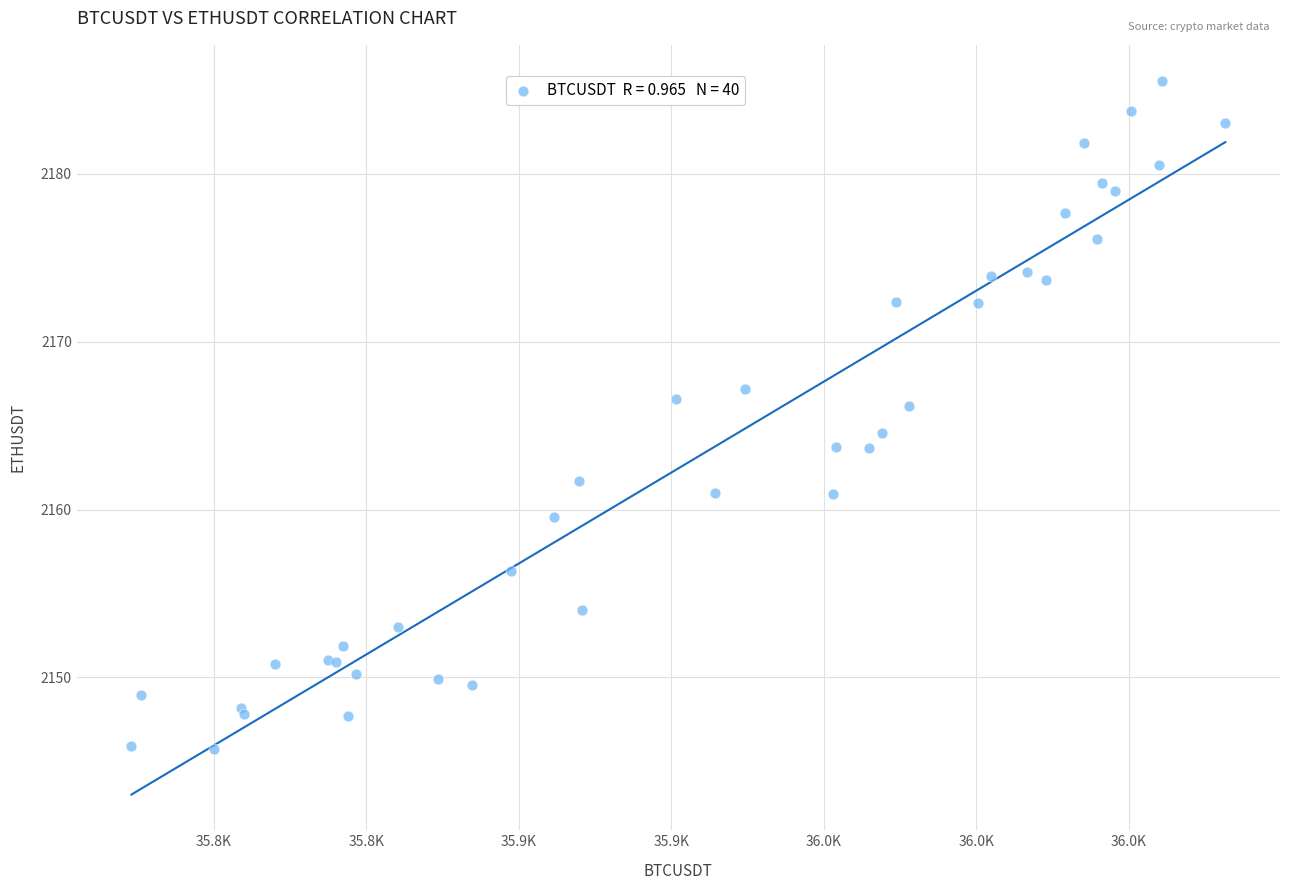

What Y value in the scatter plot is closest to 2165?

2164.5